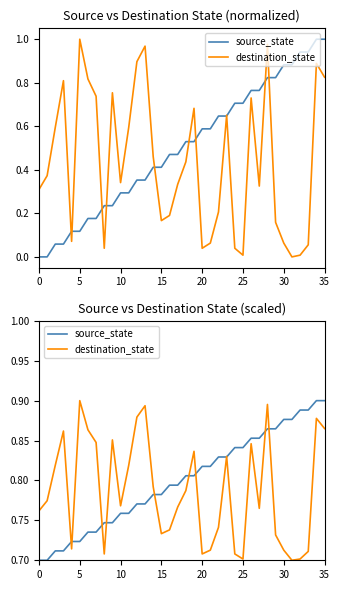

Rank the series by their average value, from lowest to highest.

destination_state, source_state